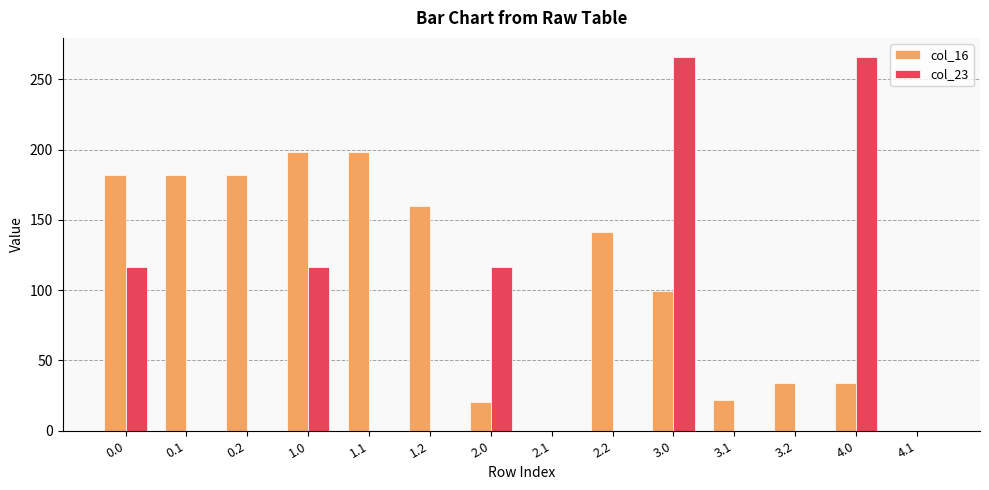

Does the chart contain stacked bars?

No